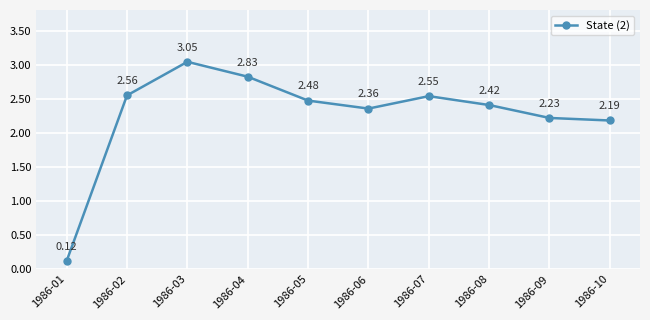

At which category does the data reach its first local peak?

1986-03